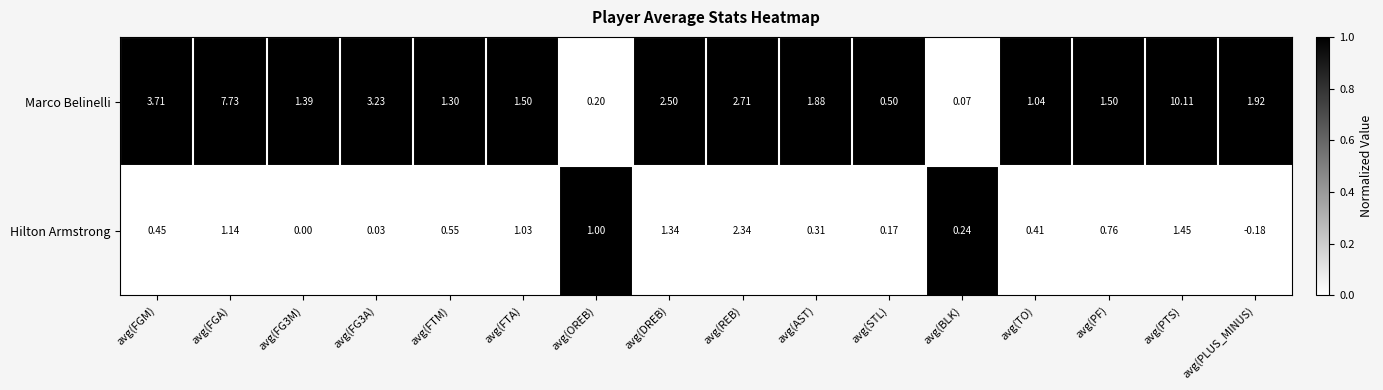

Rank the series by their maximum value, from highest to lowest.

Marco Belinelli, Hilton Armstrong